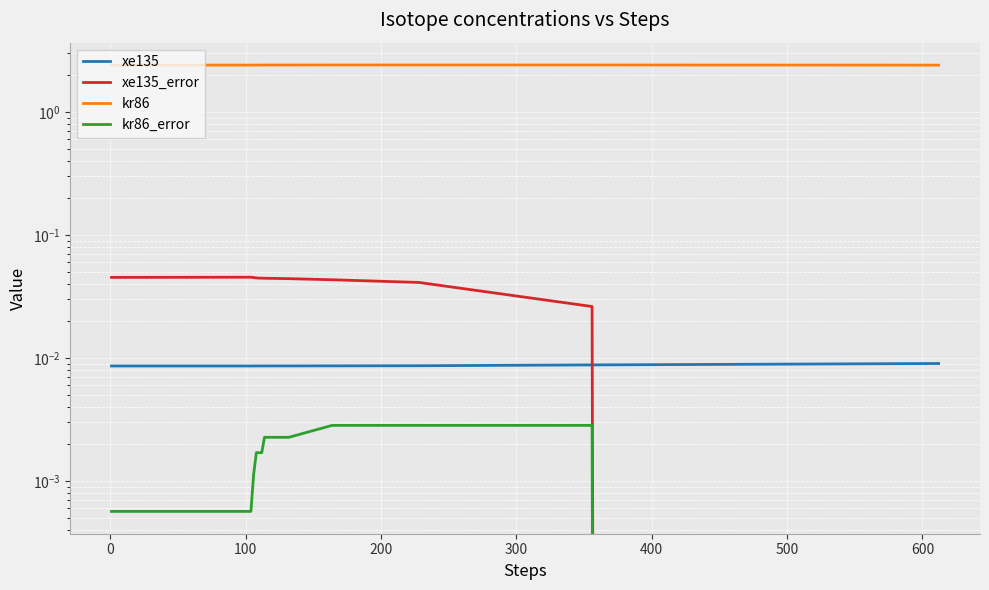

What is the label of the 5th point from the left?

300